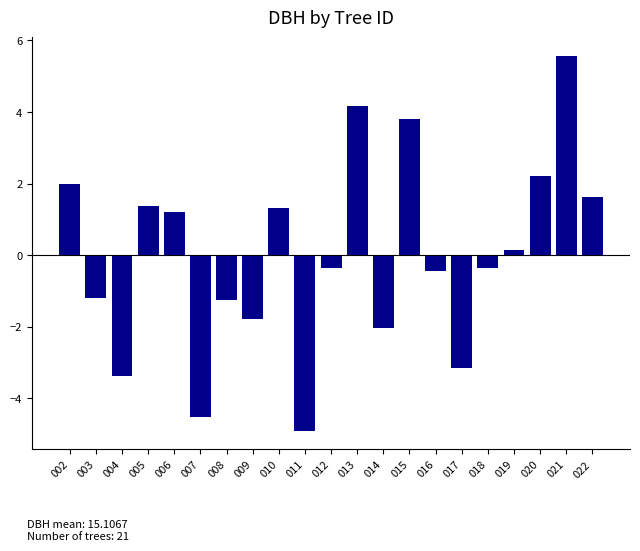

What is the difference between the second highest and minimum values?

9.1